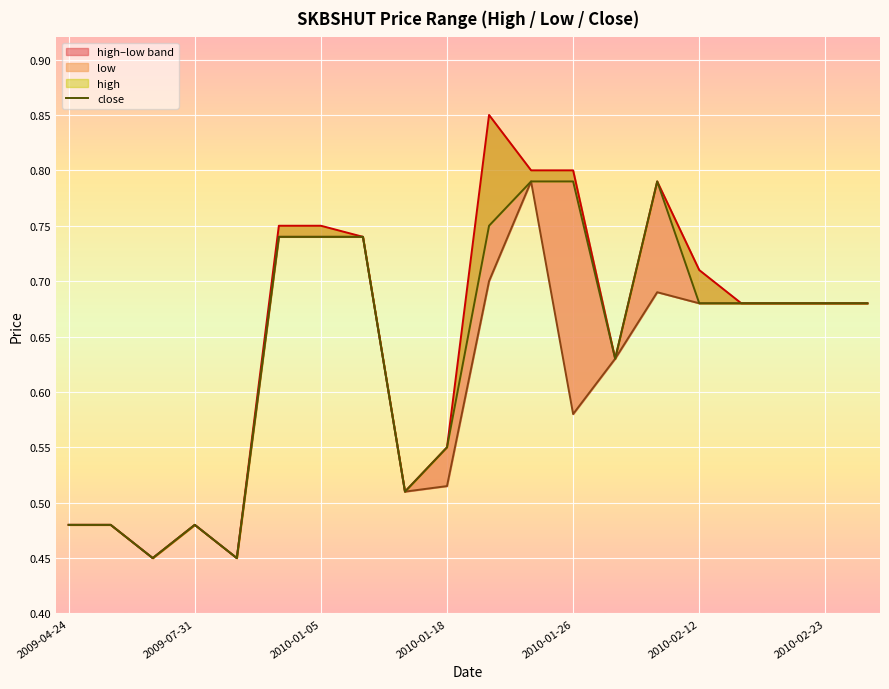

What is the value of the close point at the 16th from the left?

0.7